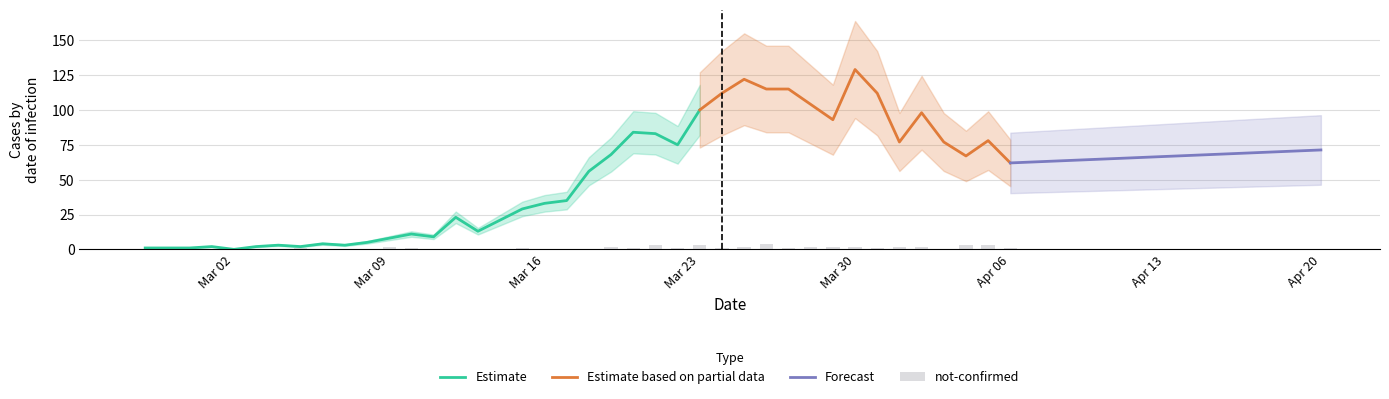

The value of Estimate at Mar 02 is -32. True or false?

False